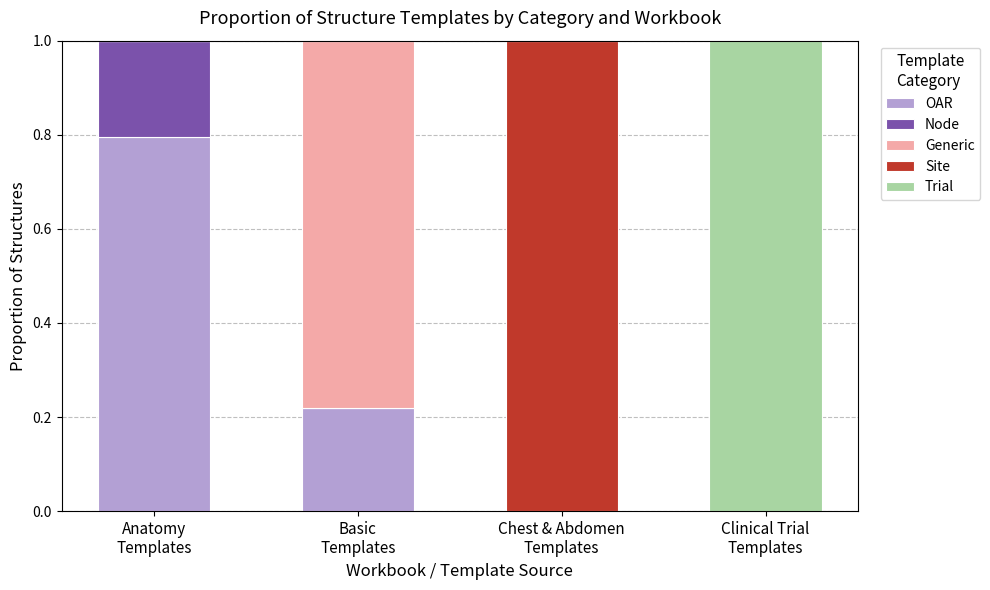

How many categories are shown in the chart?

4